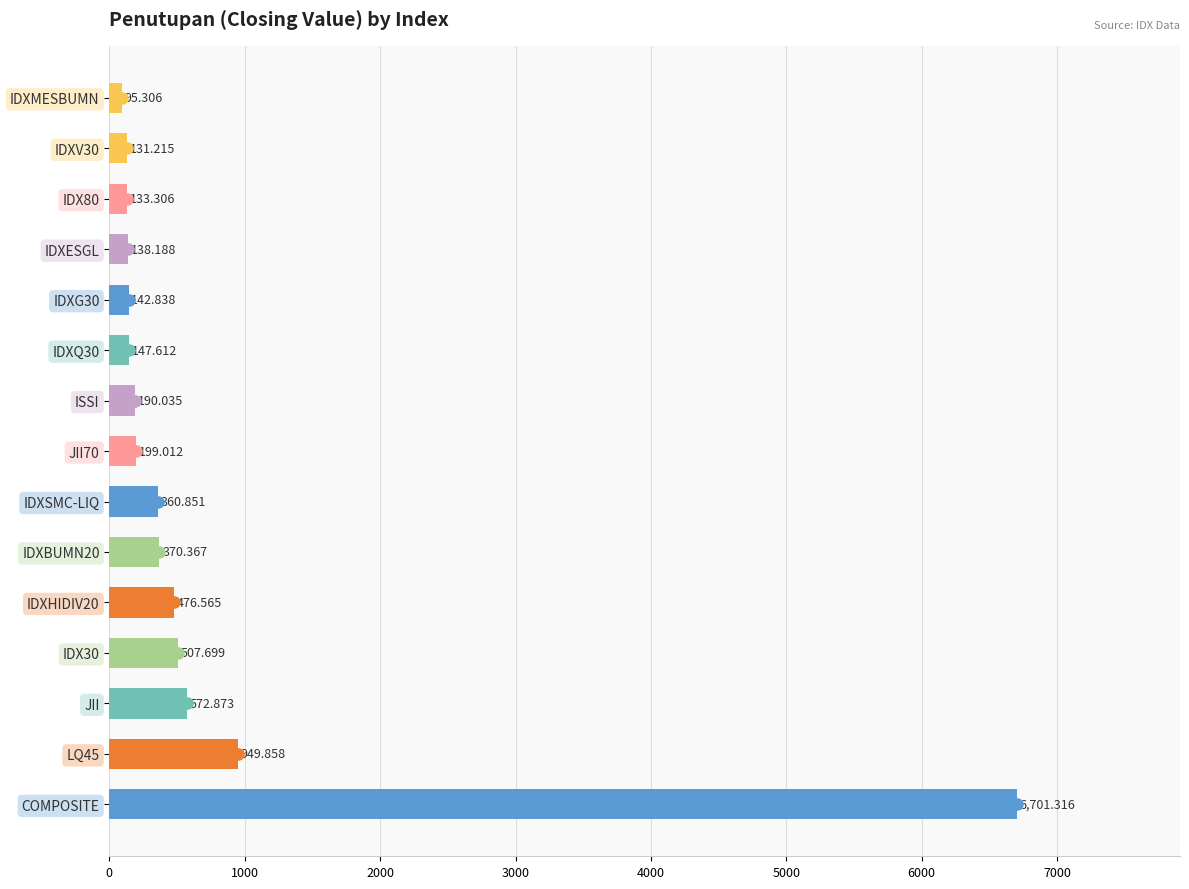

Which label corresponds to the largest value in the chart?

COMPOSITE